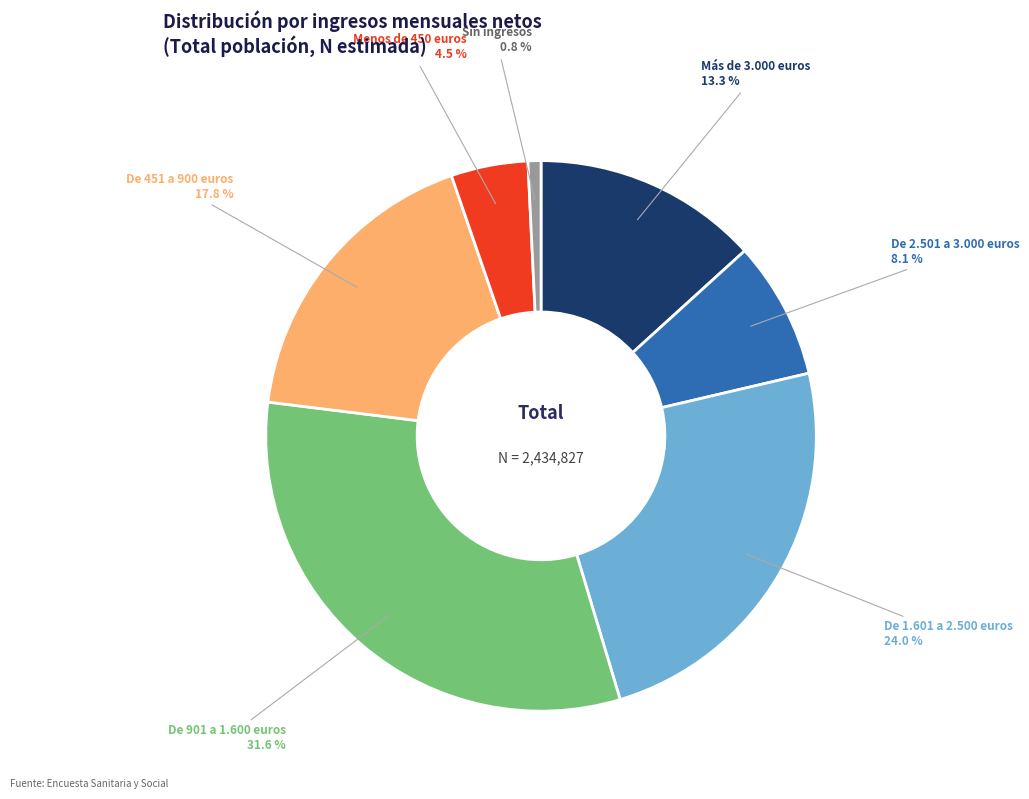

To the nearest percent, what is the combined percentage of De 451 a 900 euros and Sin ingresos?

19%